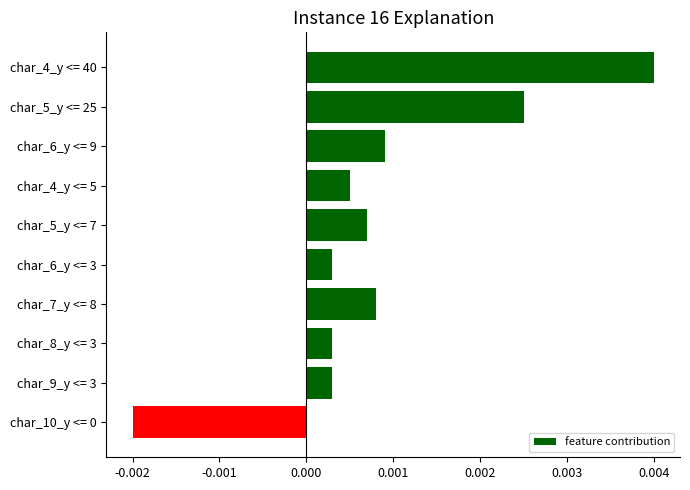

What is the label of the 8th bar from the bottom?

char_6_y <= 9